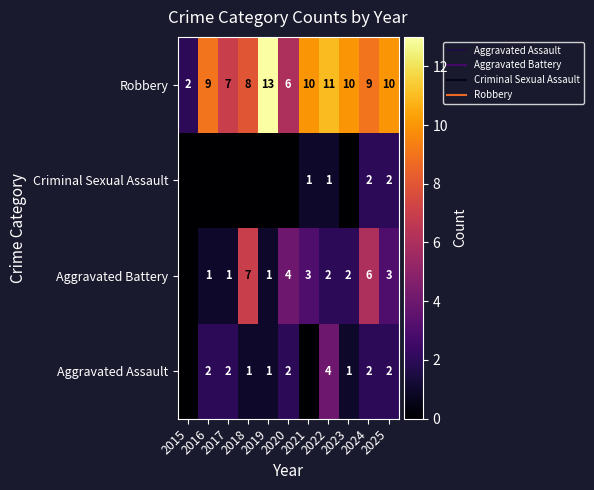

At which label is Aggravated Battery closest to 3?

2021